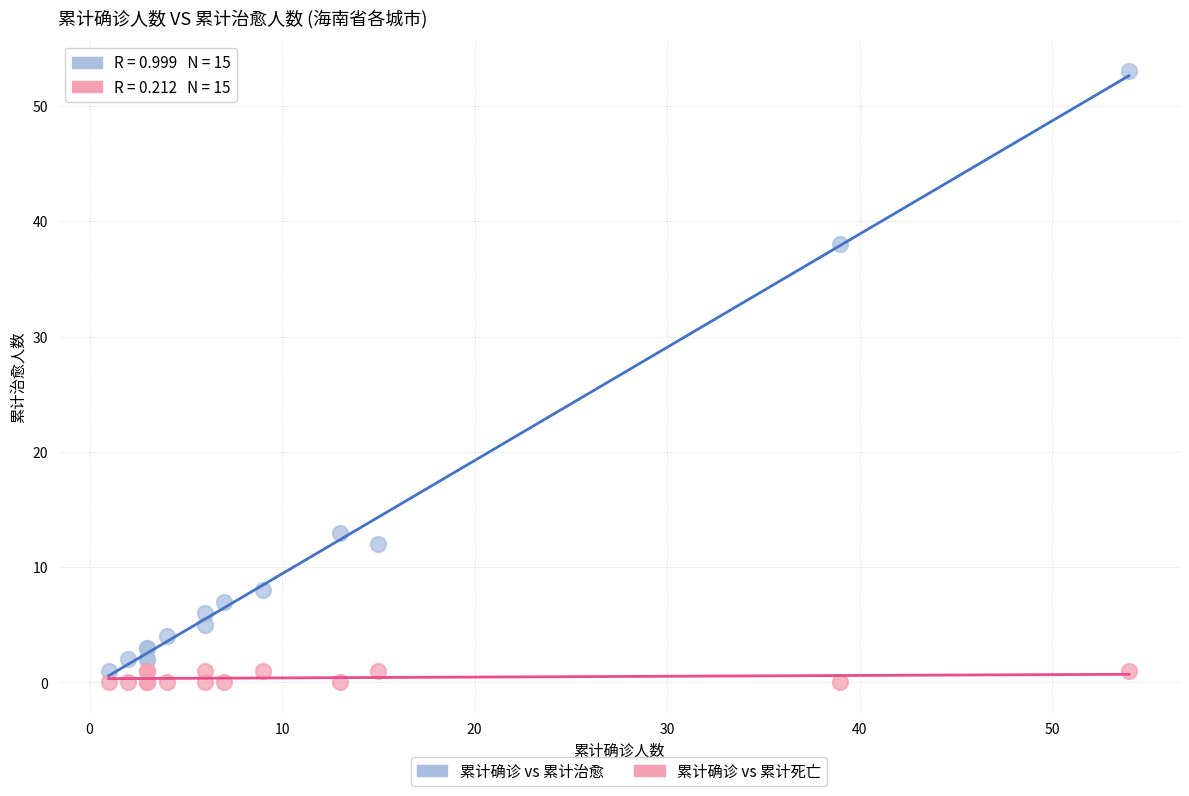

Which series reaches the minimum Y coordinate?

累计确诊 vs 累计死亡